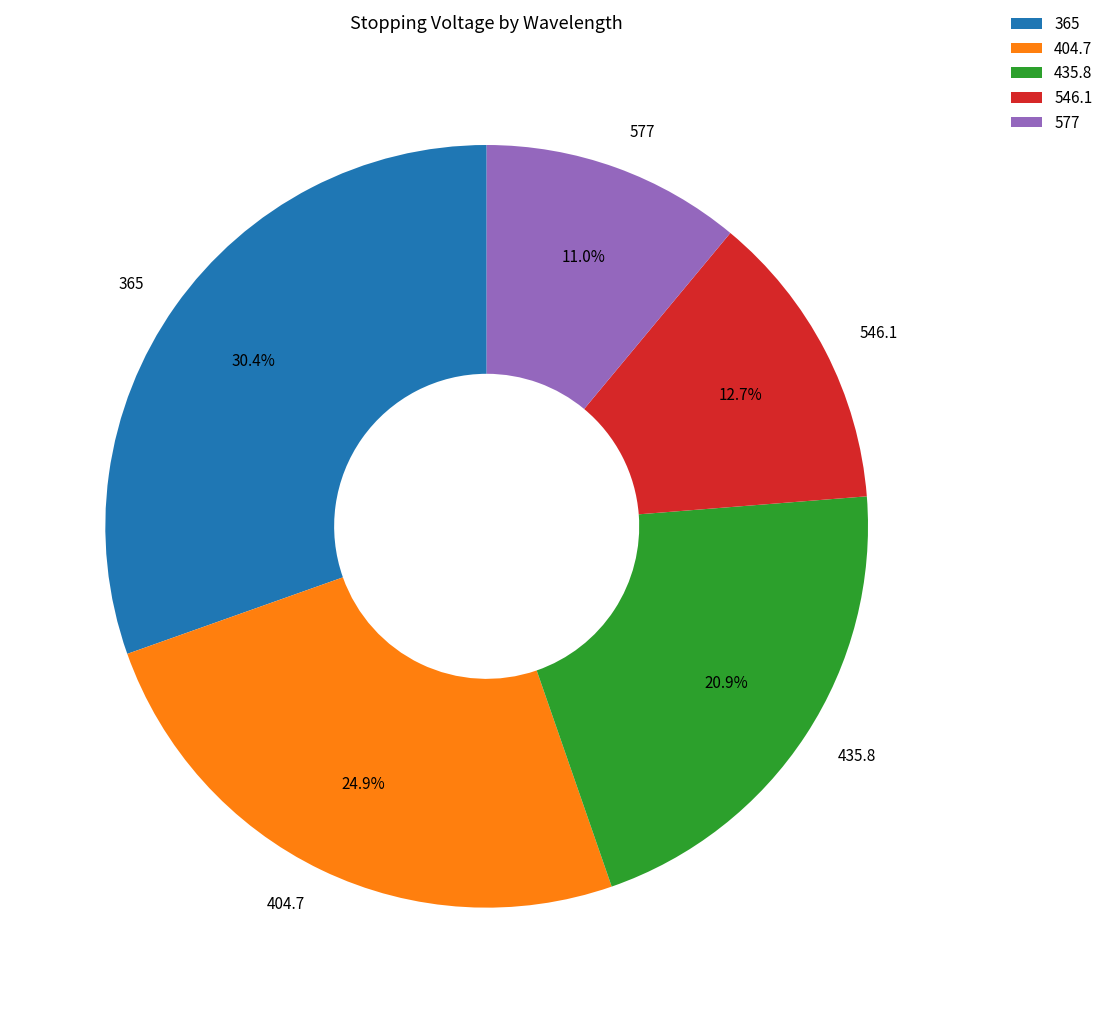

How much of the chart is everything except 546.1?

87.3%